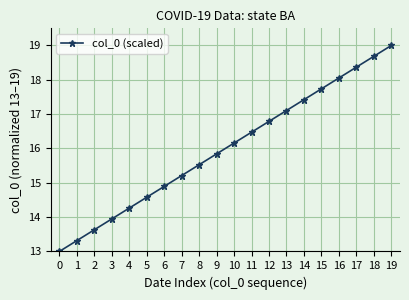

Does the chart display data point markers on the line(s)?

Yes